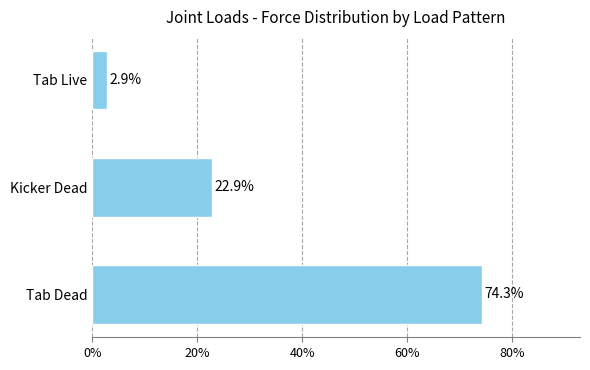

Rank the categories by value from highest to lowest.

Tab Dead, Kicker Dead, Tab Live